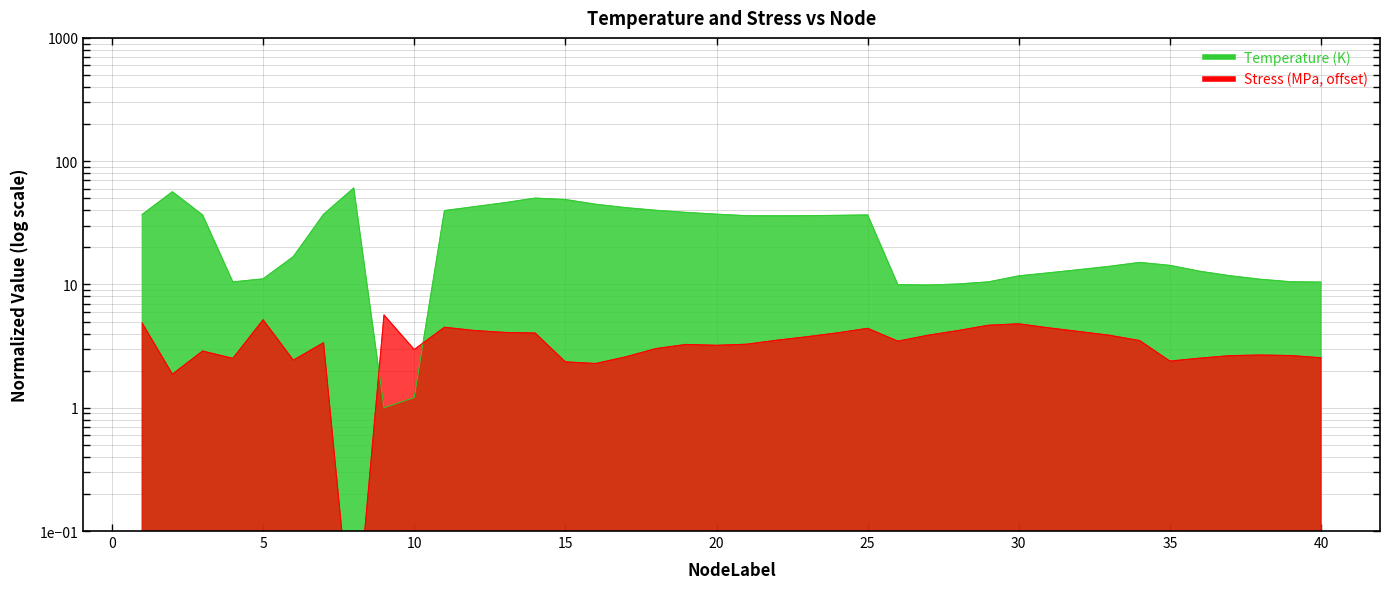

Is it true that Stress_MPa equals 5.6 at 27?

False